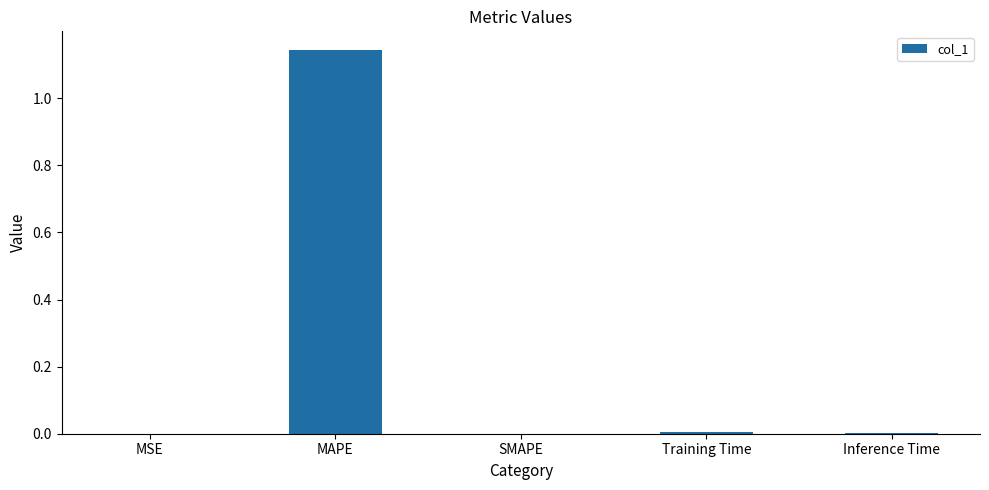

True or false: the data shows 0.0 at Training Time.

True